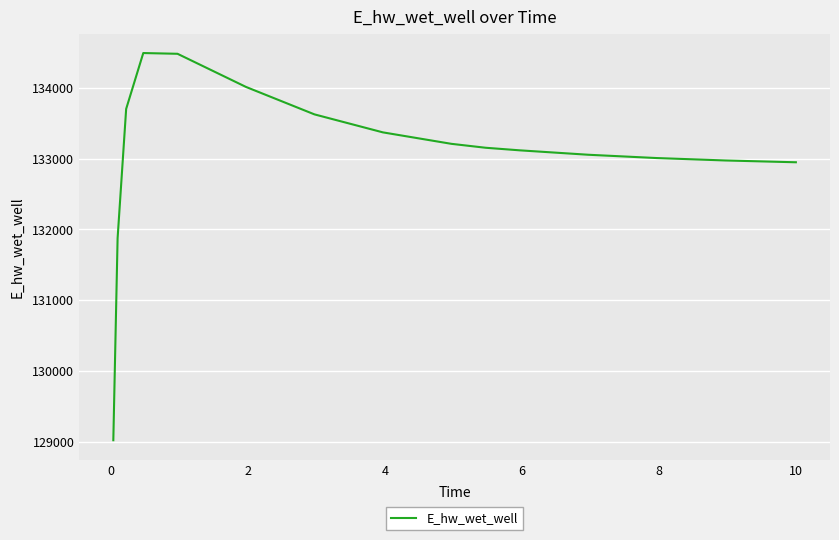

What is the smallest value displayed?

129019.2